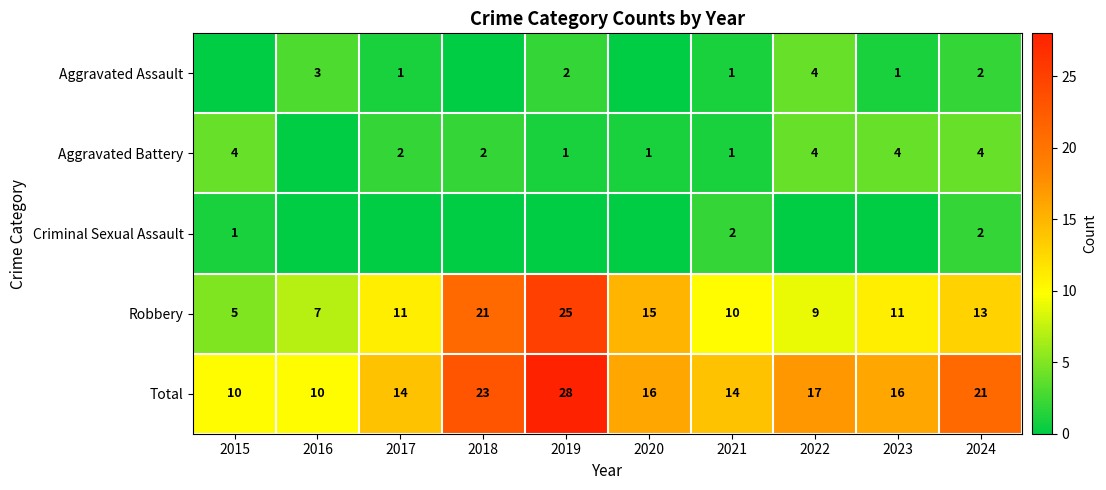

At which label does Total first exceed 16?

2018